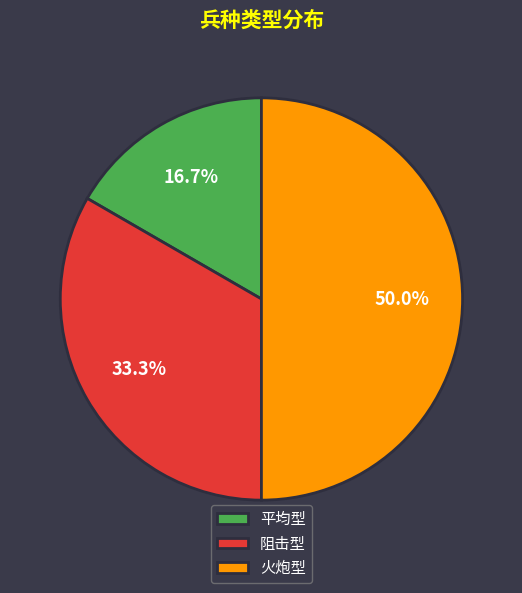

How many segments does this pie chart have?

3